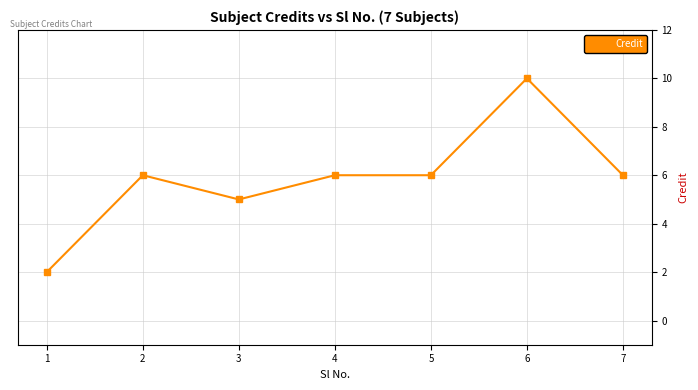

What is the difference between the second highest and minimum values?

4